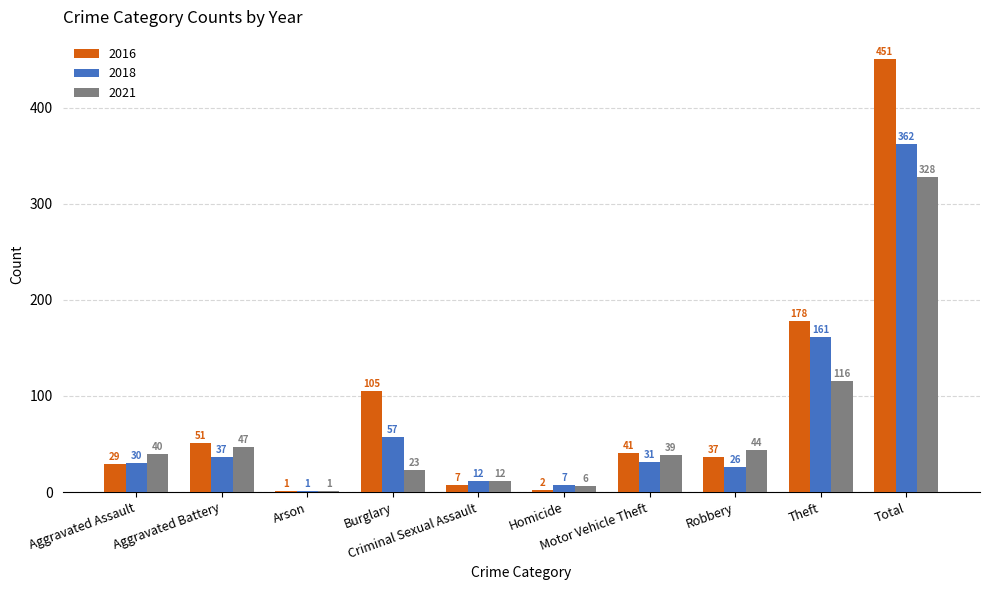

What is the sum of all 2016 values?

902